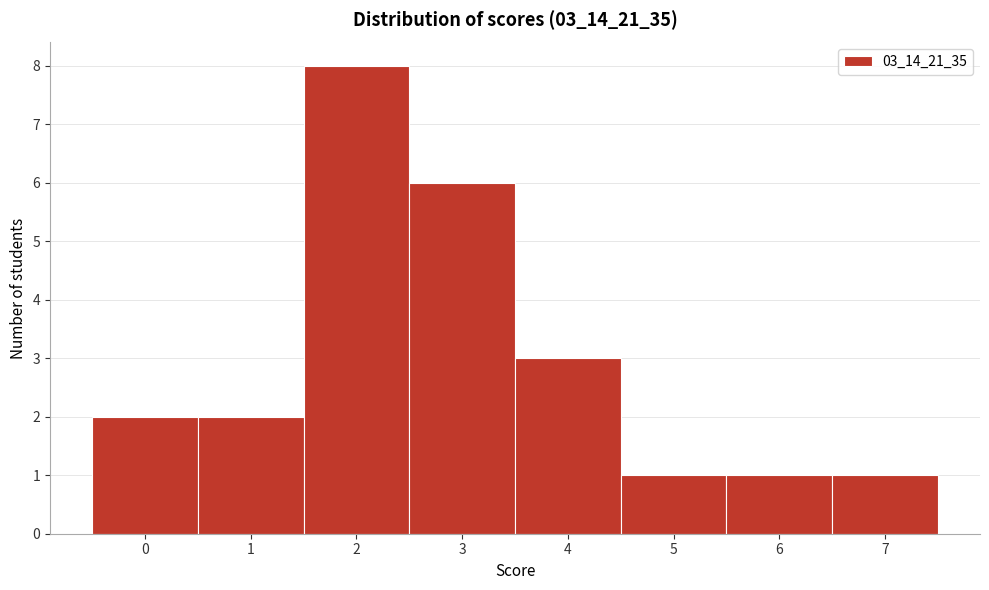

Over which range of the x-axis is the bar tallest?

1.5 to 2.5